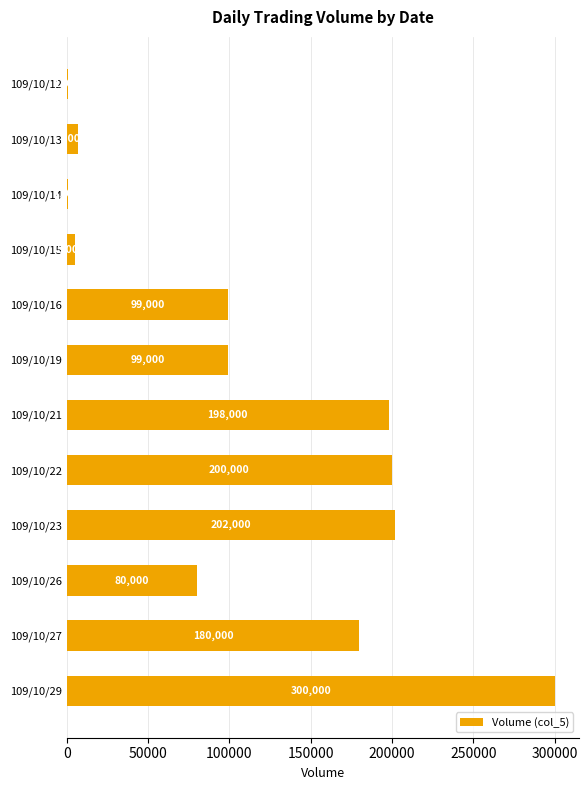

Is it true that the value at 109/10/21 is 134537?

False